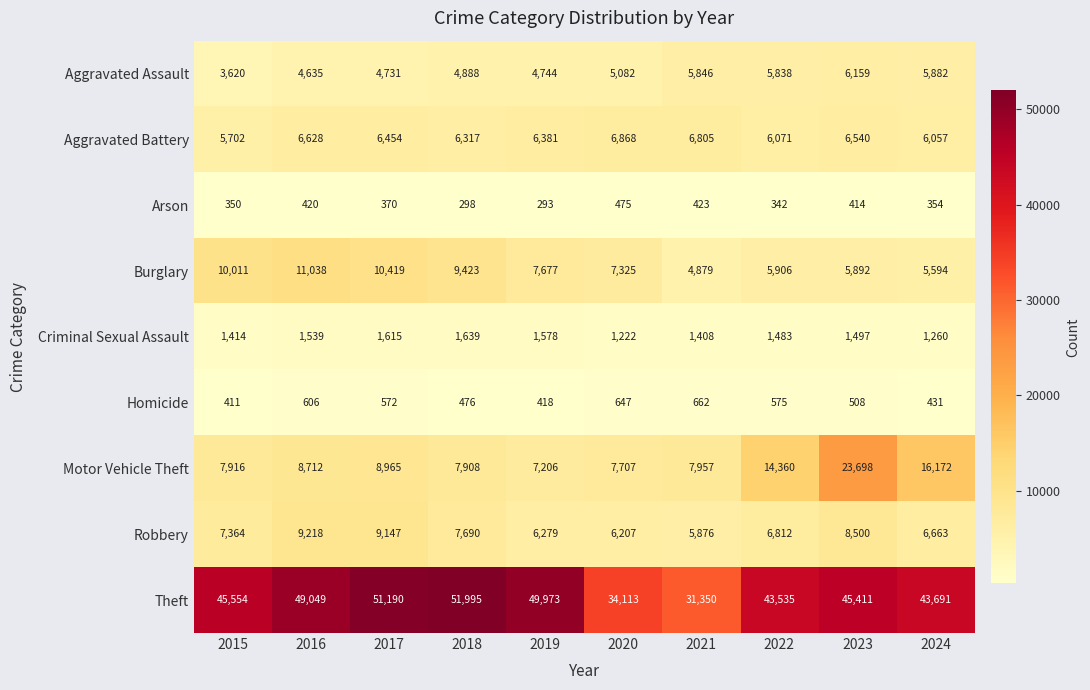

What is the sum of the Burglary values at 2017 and 2016?

21457